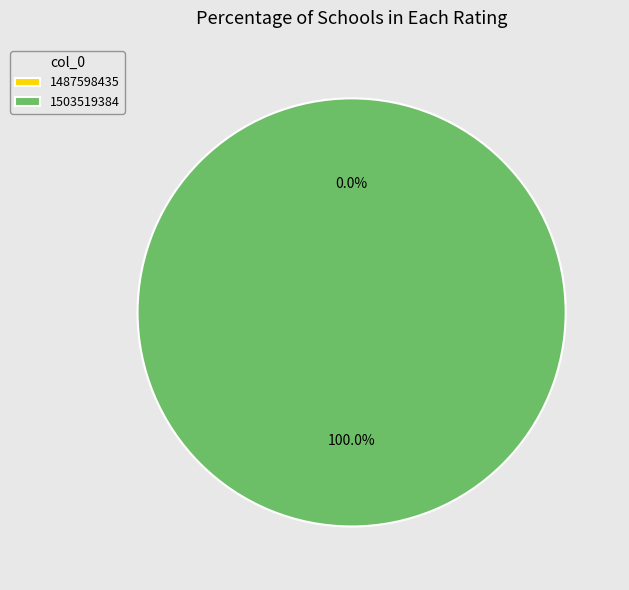

Which category has the smallest portion of the pie?

1487598435